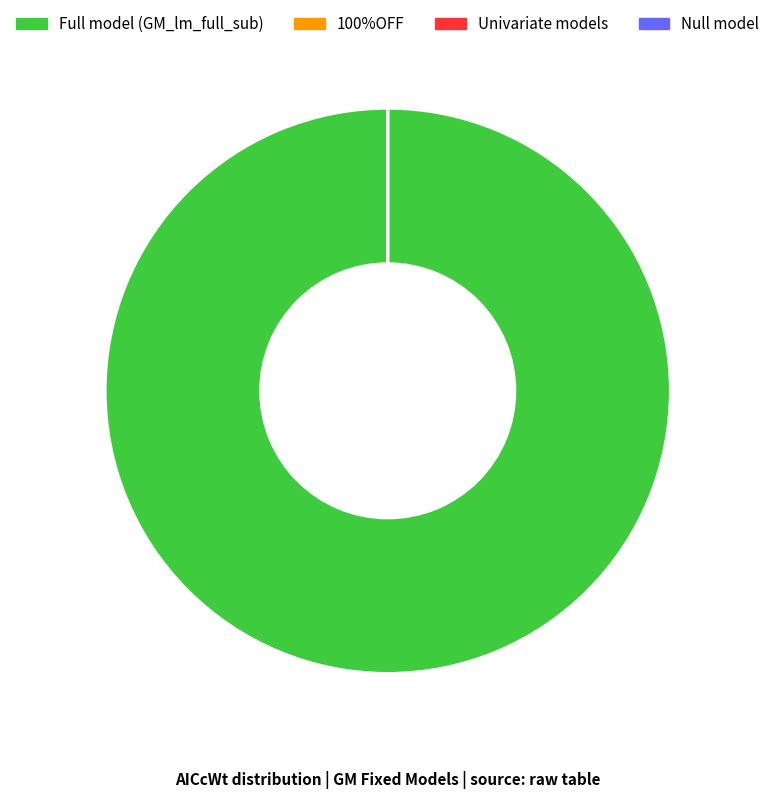

Is there any slice that represents more than half of the pie?

Yes